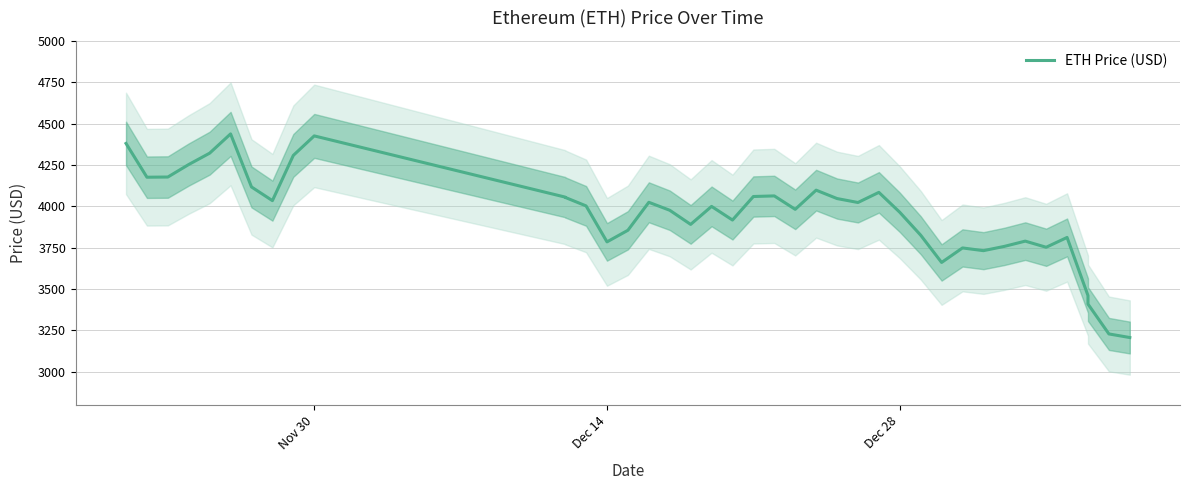

What is the sum of all values?

157894.4